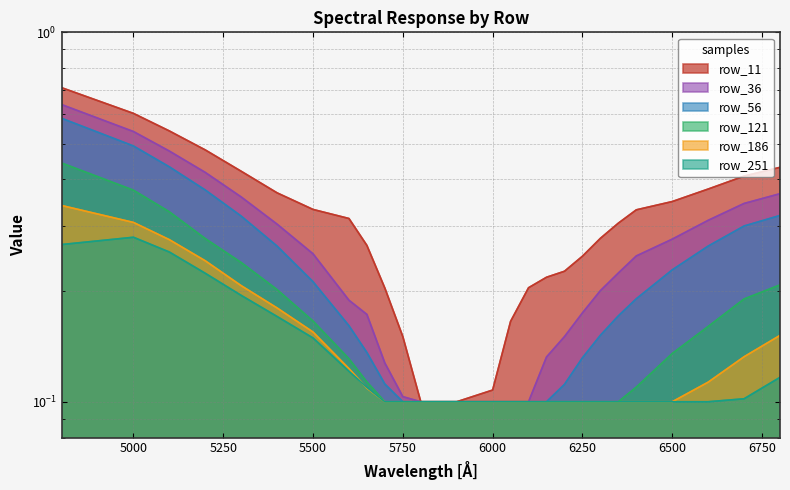

Which category has the highest value across all series?

4800